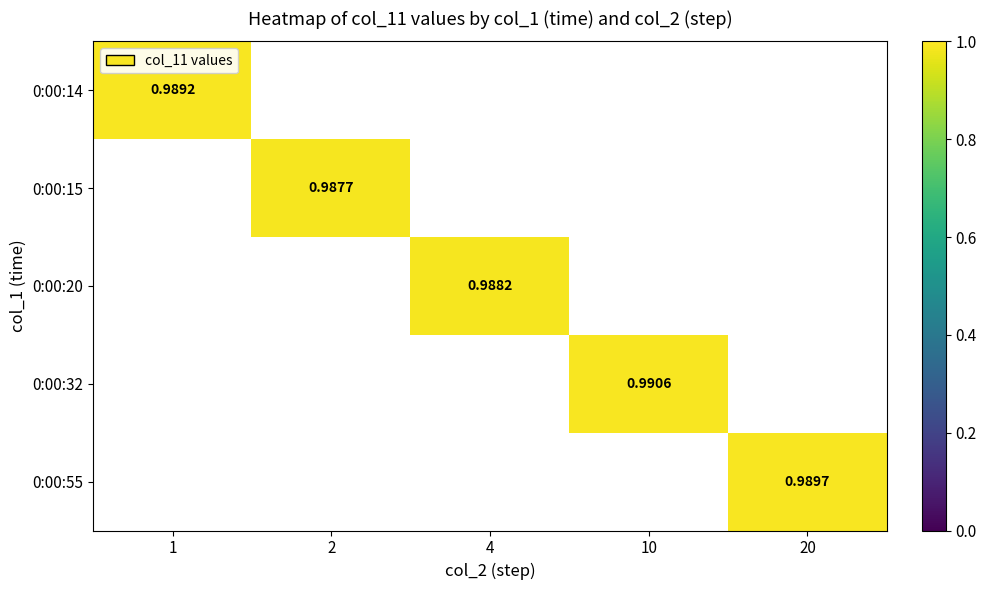

What is the greatest value displayed?

1.0